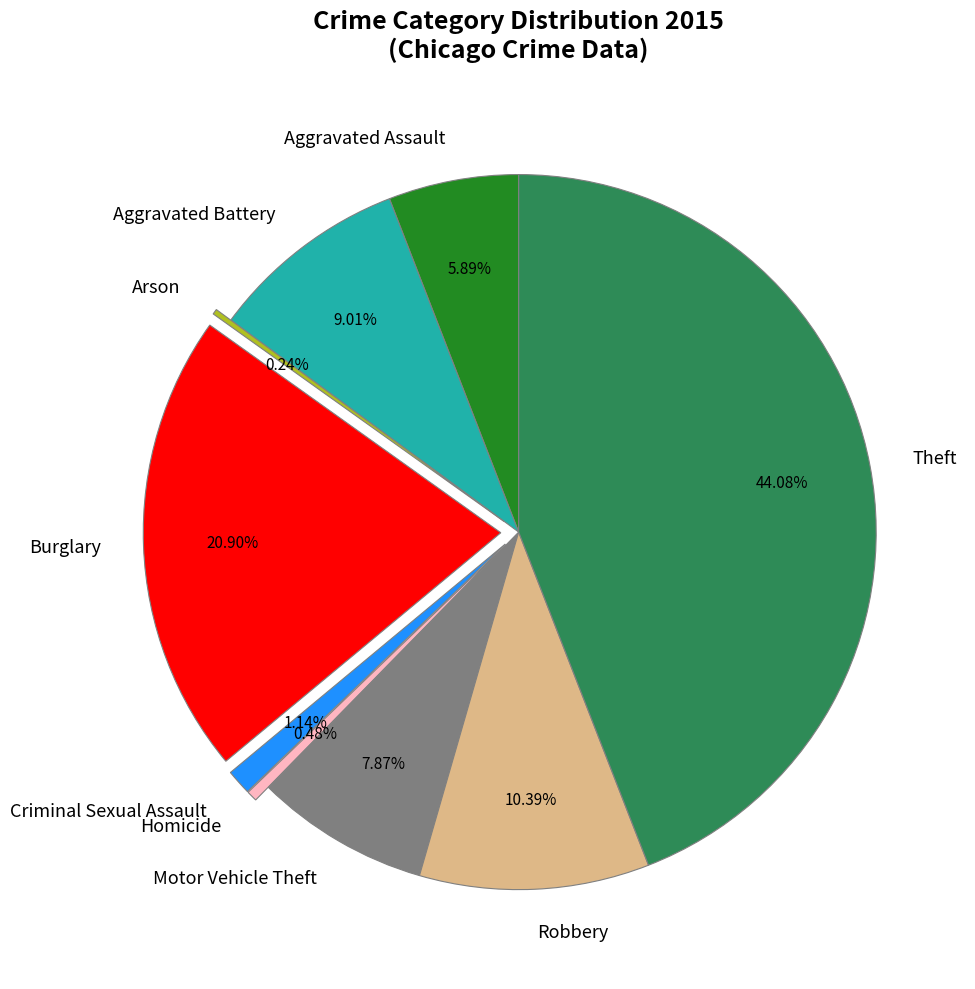

Approximately how many times larger is the value at Motor Vehicle Theft compared to Homicide?

16.4